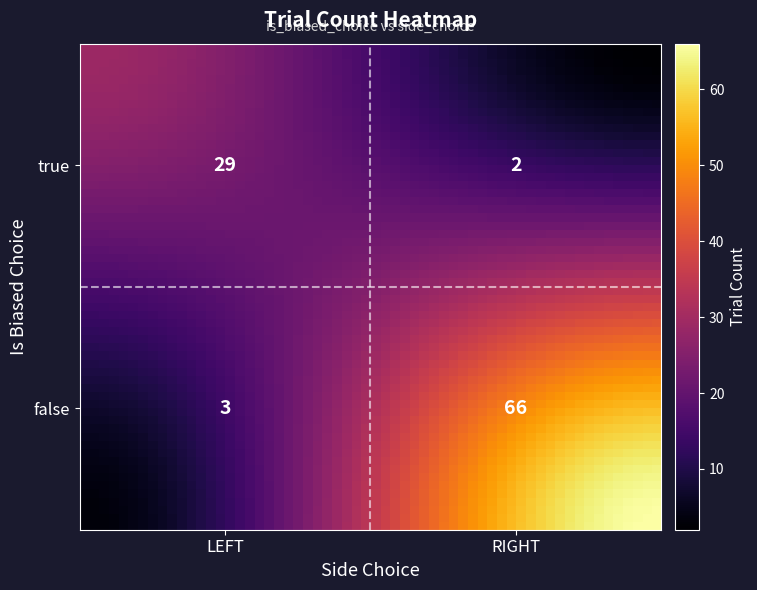

Is it true that the value at false_LEFT is 3?

True